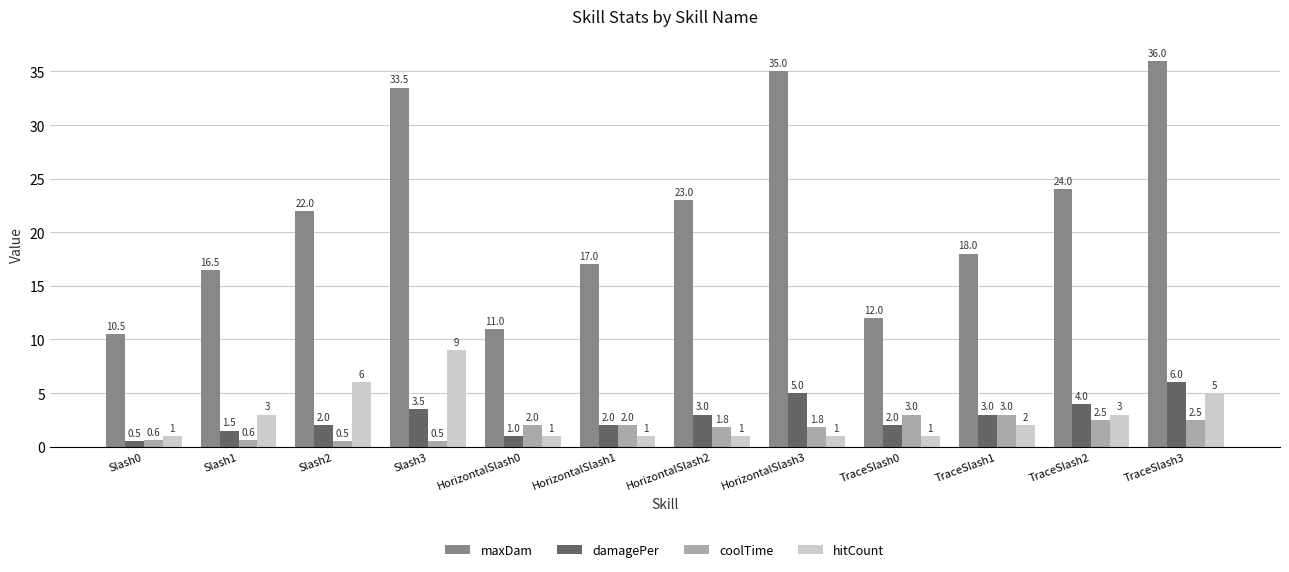

Reading right to left, list all the values displayed in this chart.

maxDam: TraceSlash3=36.0	TraceSlash2=24.0	TraceSlash1=18.0	TraceSlash0=12.0	HorizontalSlash3=35.0	HorizontalSlash2=23.0	HorizontalSlash1=17.0	HorizontalSlash0=11.0	Slash3=33.5	Slash2=22.0	Slash1=16.5	Slash0=10.5
damagePer: TraceSlash3=6.0	TraceSlash2=4.0	TraceSlash1=3.0	TraceSlash0=2.0	HorizontalSlash3=5.0	HorizontalSlash2=3.0	HorizontalSlash1=2.0	HorizontalSlash0=1.0	Slash3=3.5	Slash2=2.0	Slash1=1.5	Slash0=0.5
coolTime: TraceSlash3=2.5	TraceSlash2=2.5	TraceSlash1=3.0	TraceSlash0=3.0	HorizontalSlash3=1.8	HorizontalSlash2=1.8	HorizontalSlash1=2.0	HorizontalSlash0=2.0	Slash3=0.5	Slash2=0.5	Slash1=0.6	Slash0=0.6
hitCount: TraceSlash3=5.0	TraceSlash2=3.0	TraceSlash1=2.0	TraceSlash0=1.0	HorizontalSlash3=1.0	HorizontalSlash2=1.0	HorizontalSlash1=1.0	HorizontalSlash0=1.0	Slash3=9.0	Slash2=6.0	Slash1=3.0	Slash0=1.0